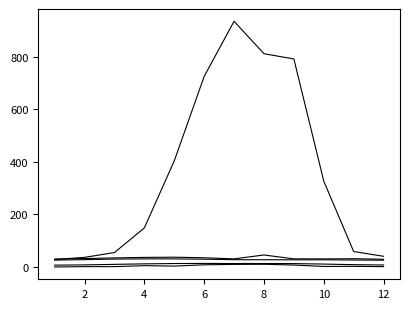

How many distinct data groups are displayed?

5